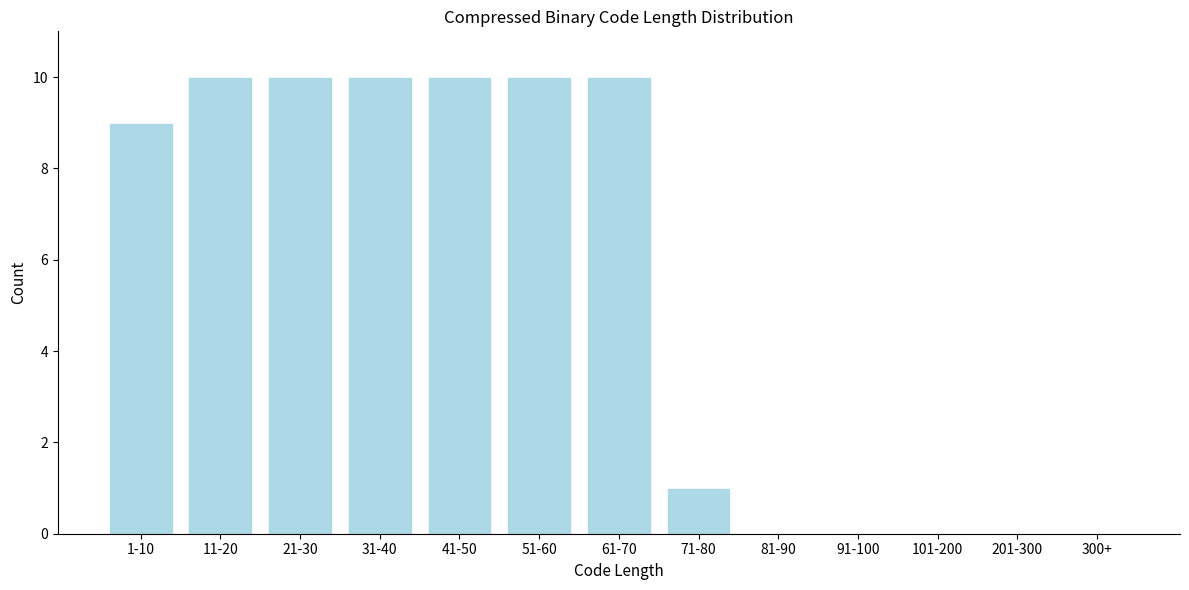

Reading left to right, extract all data points from this chart.

1-10=9	11-20=10	21-30=10	31-40=10	41-50=10	51-60=10	61-70=10	71-80=1	81-90=0	91-100=0	101-200=0	201-300=0	300+=0